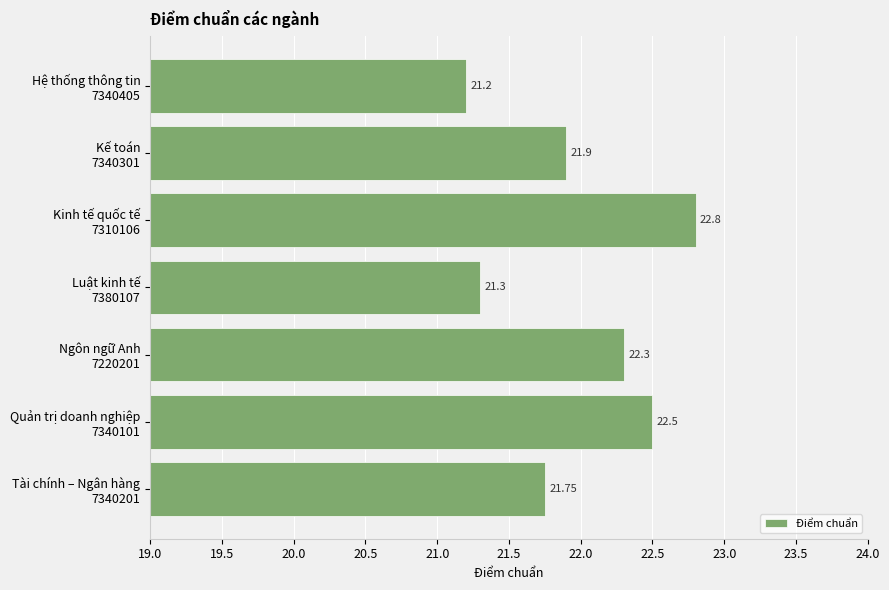

Does the chart contain stacked bars?

No